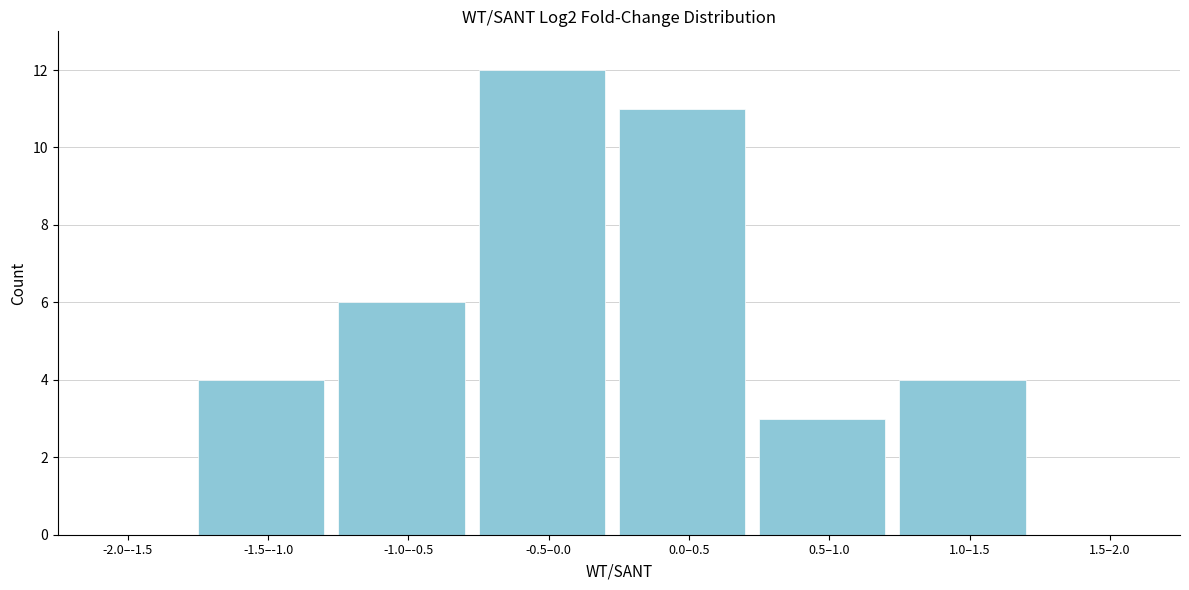

Reading left to right, what are all the values shown in this chart?

-2.0–-1.5=0	-1.5–-1.0=4	-1.0–-0.5=6	-0.5–0.0=12	0.0–0.5=11	0.5–1.0=3	1.0–1.5=4	1.5–2.0=0